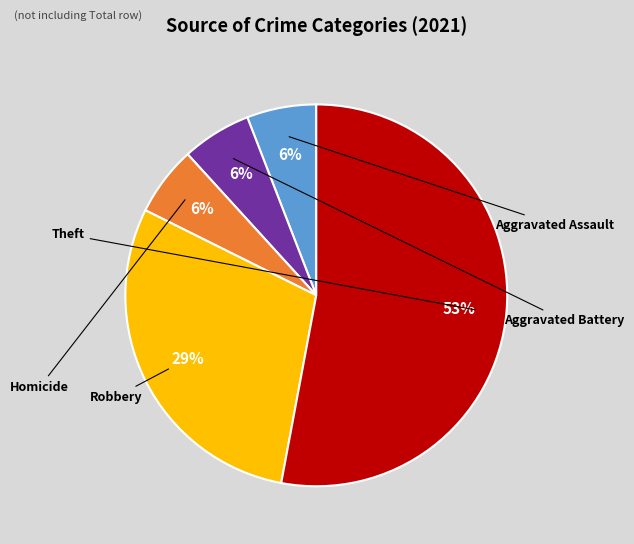

To the nearest percent, what percentage of the pie is Theft?

53%